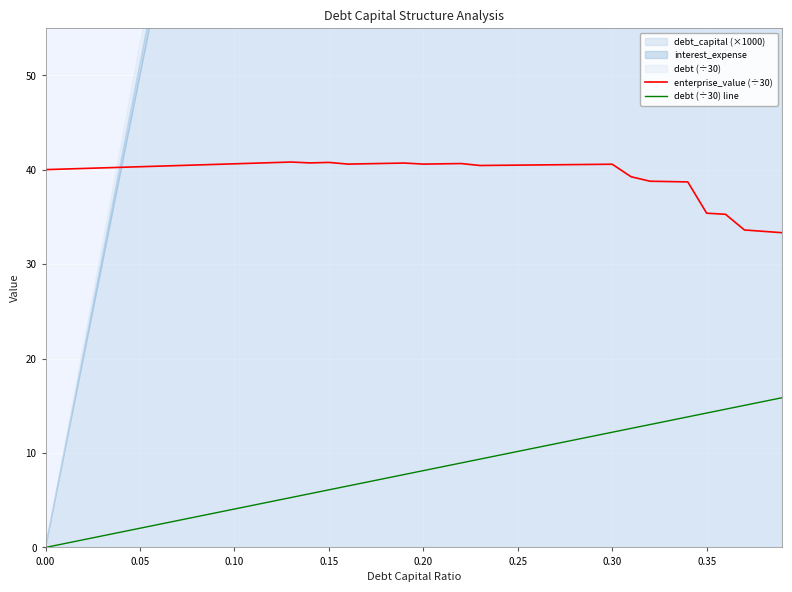

How many lines are shown in the chart?

2